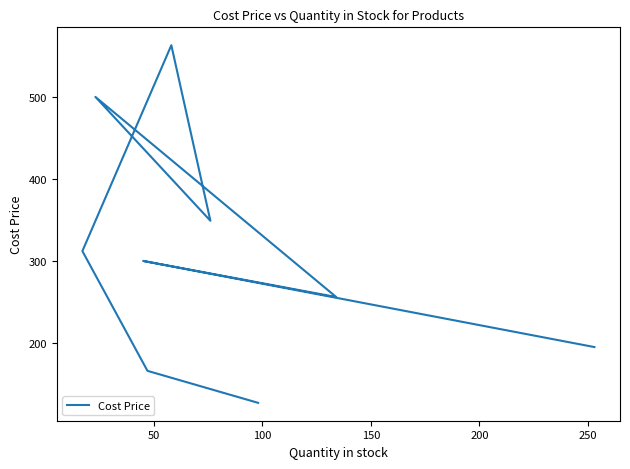

Reading left to right, transcribe all the data shown in this chart.

195	300	256	500	349	563	312	166	127